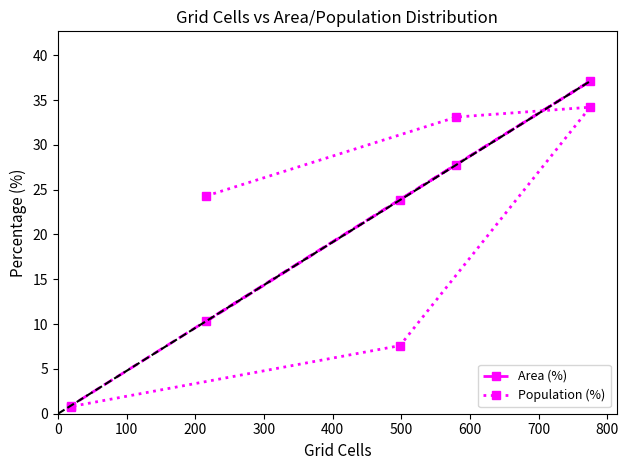

What is the minimum value for Area (%)?

0.9